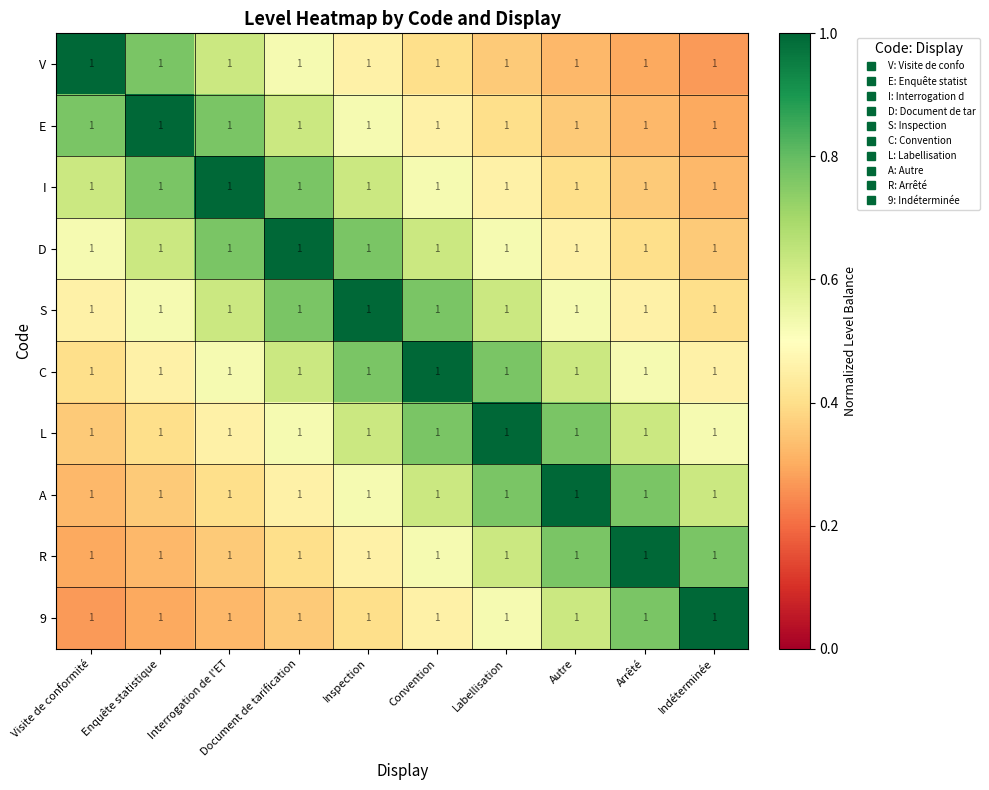

At which category is the sum across all series the highest?

Inspection